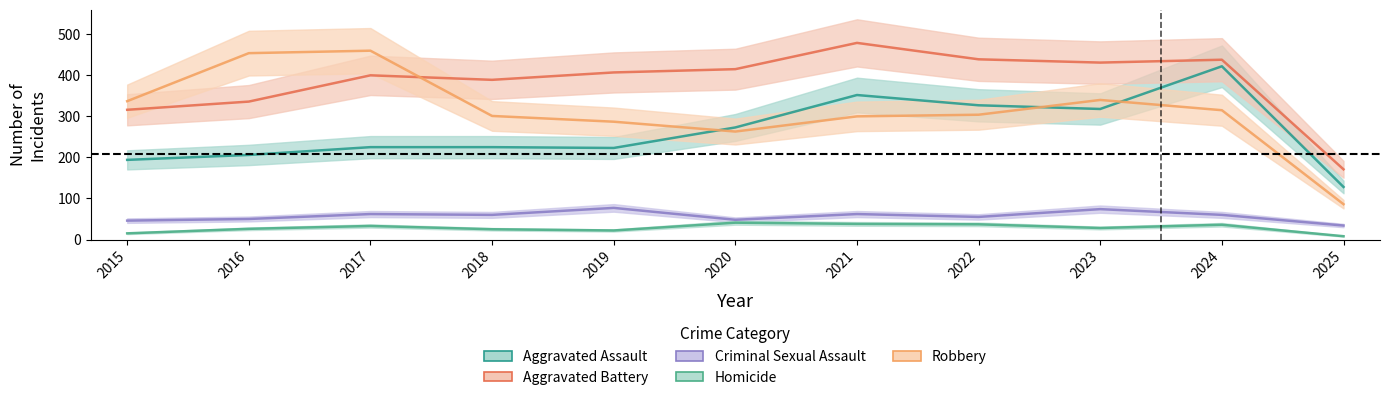

What is the minimum value for Homicide?

8